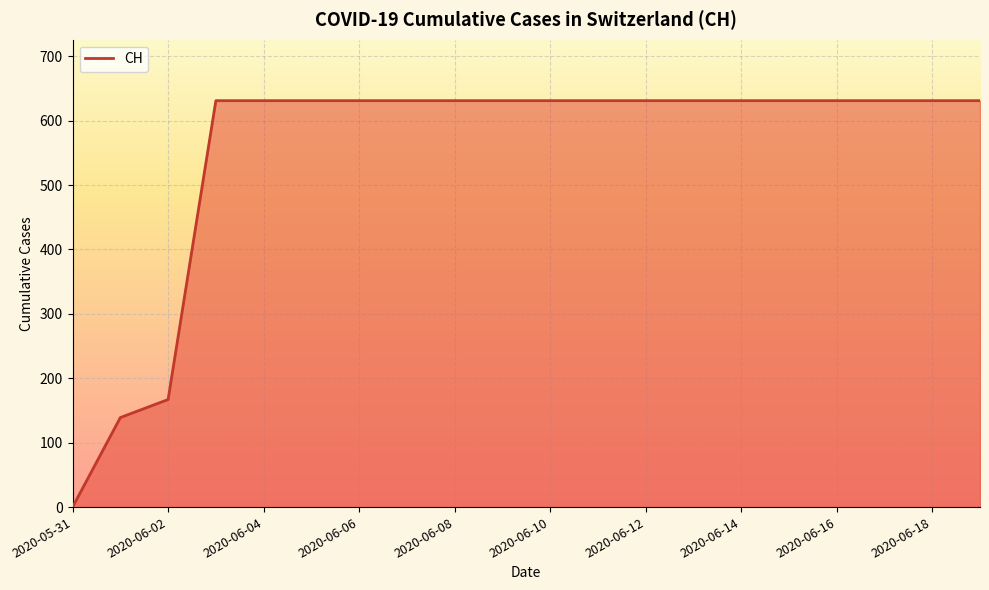

What is the greatest value displayed?

631